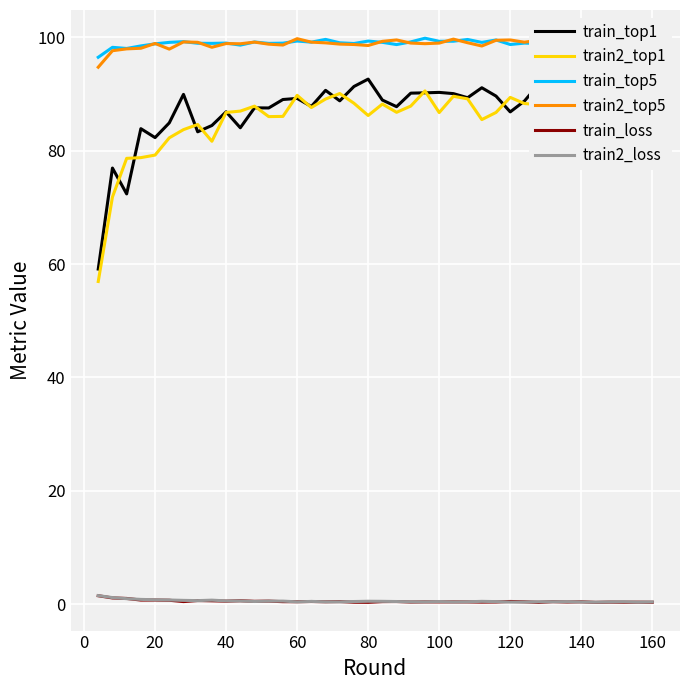

How many categories are shown in the chart?

40